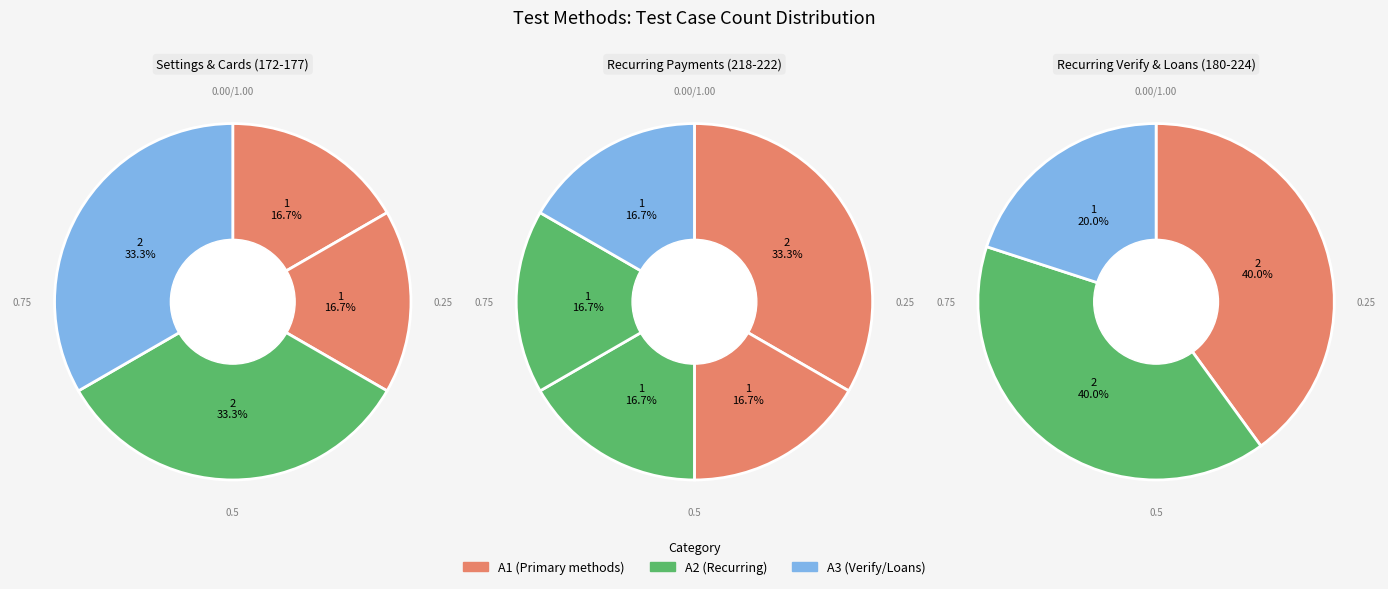

True or false: VerifyManageRecurringDetails_APT_220 accounts for 15% of the total.

False